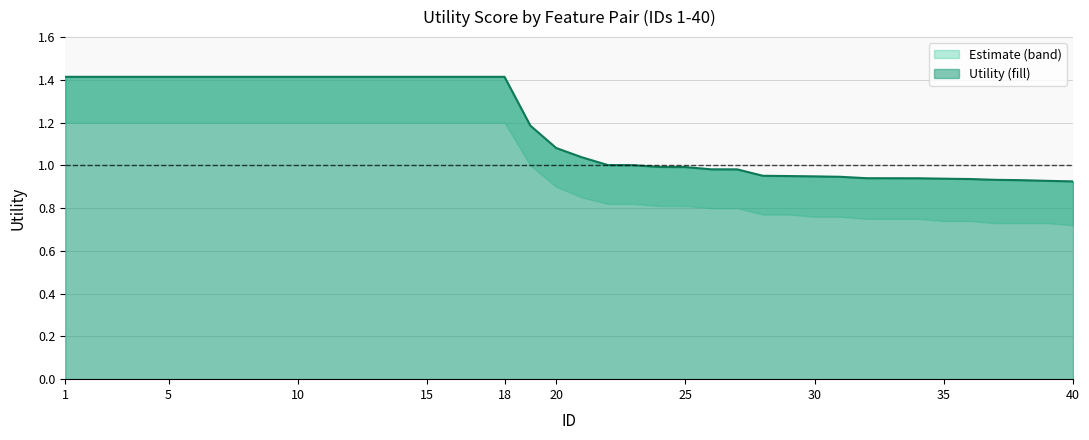

The value at 40 is 1.3. True or false?

False